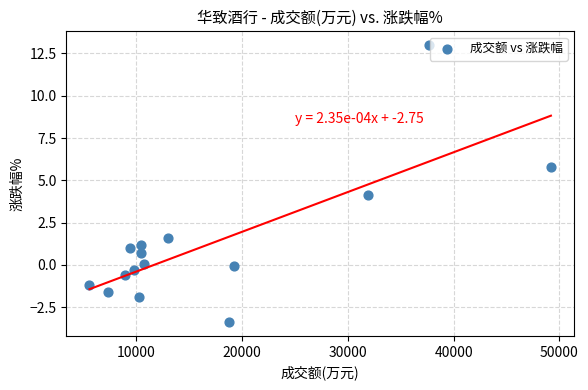

What is the range of X values (max minus min)?

43612.0